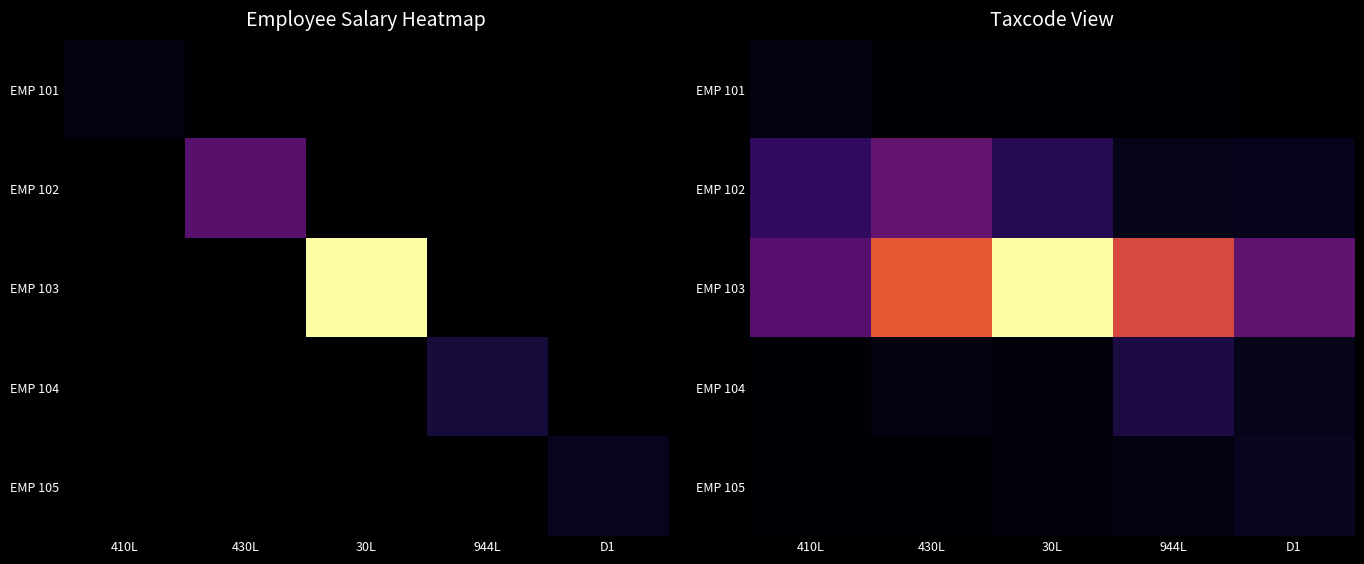

At which label does EMP 102 first exceed 29754?

410L